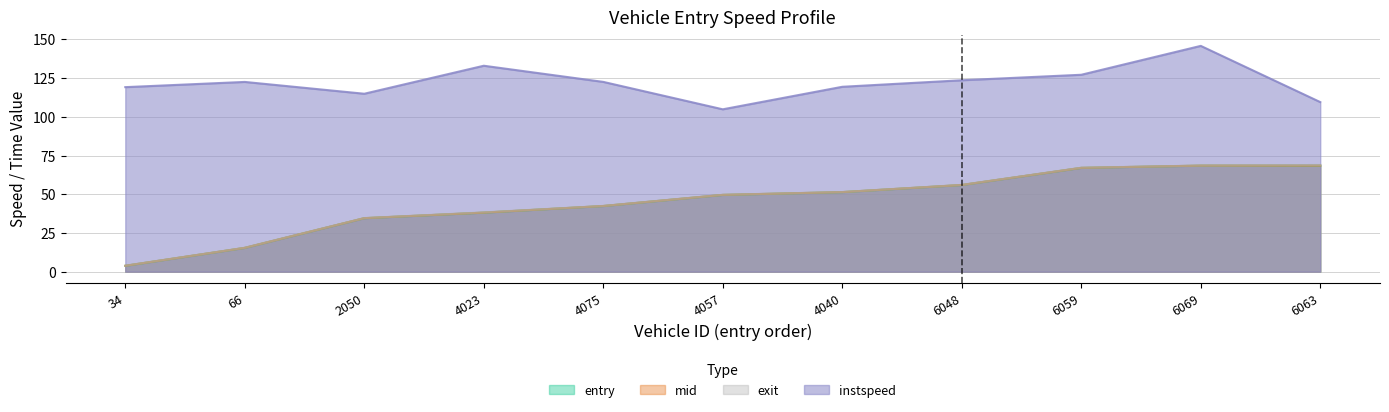

What position from the left is 34?

1